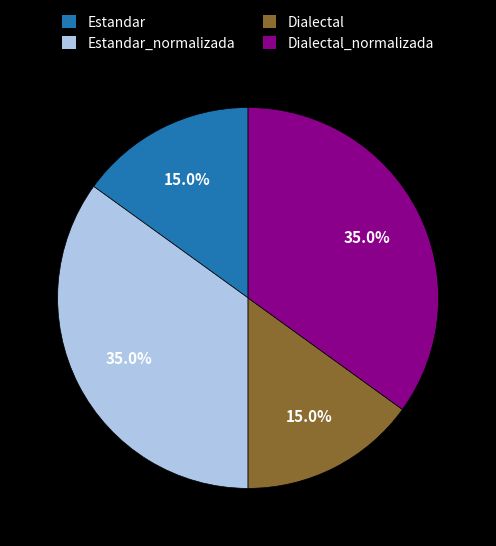

Between Dialectal and Estandar_normalizada, which is larger?

Estandar_normalizada